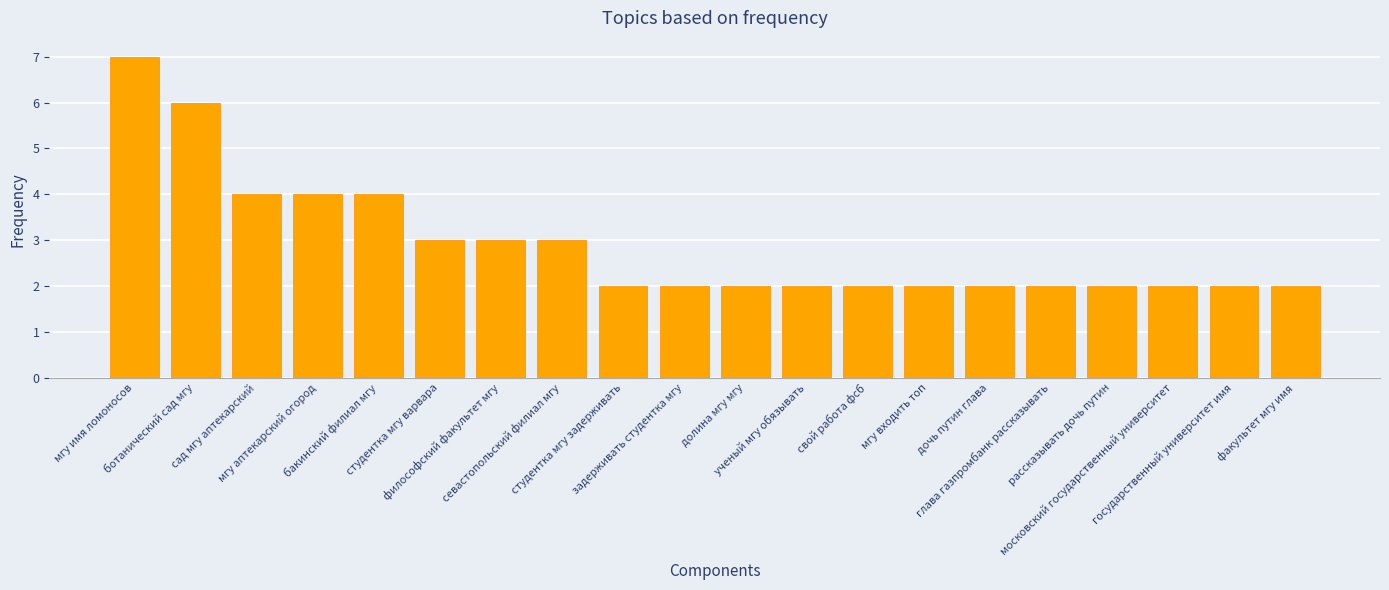

Which has a higher value, сад мгу аптекарский or ботанический сад мгу?

ботанический сад мгу